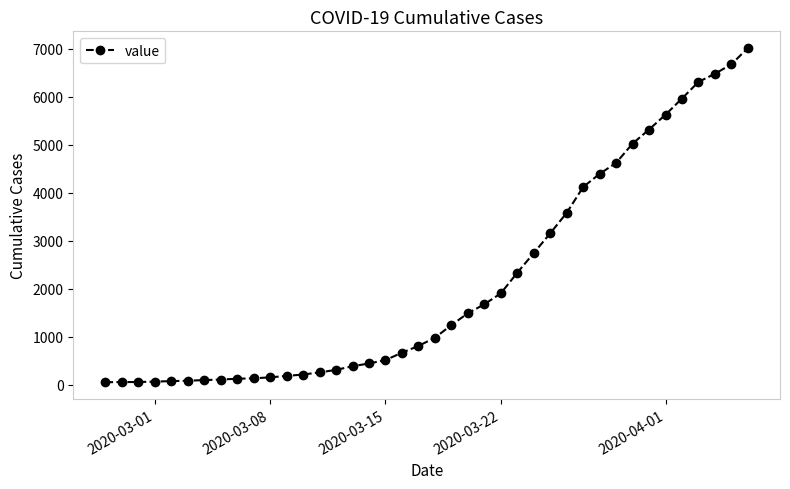

What is the value of the 27th point from the left?

2745